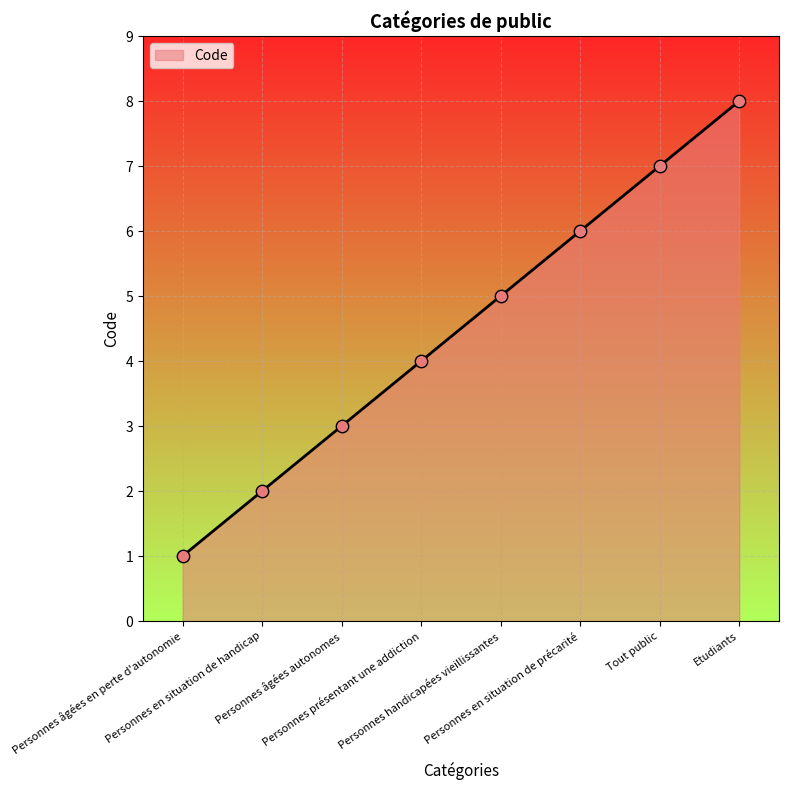

Between Personnes handicapées vieillissantes and Personnes âgées autonomes, which is larger?

Personnes handicapées vieillissantes